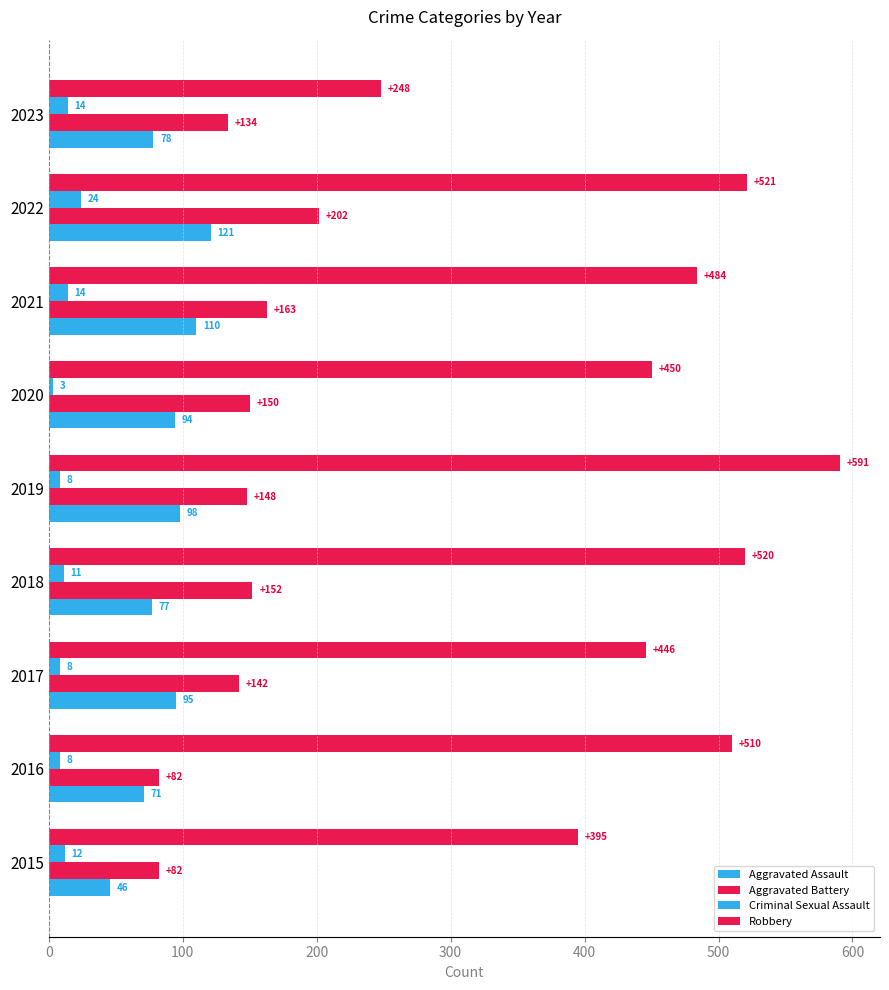

How many data points in Aggravated Assault are less than 94?

4